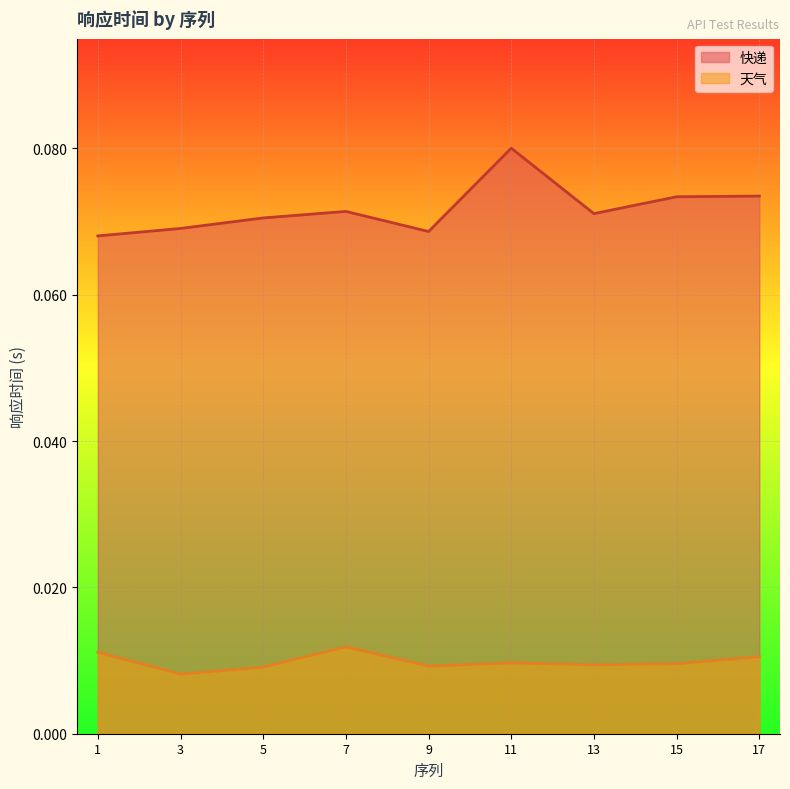

What is the value of the 快递 point at the 8th from the left?

0.1